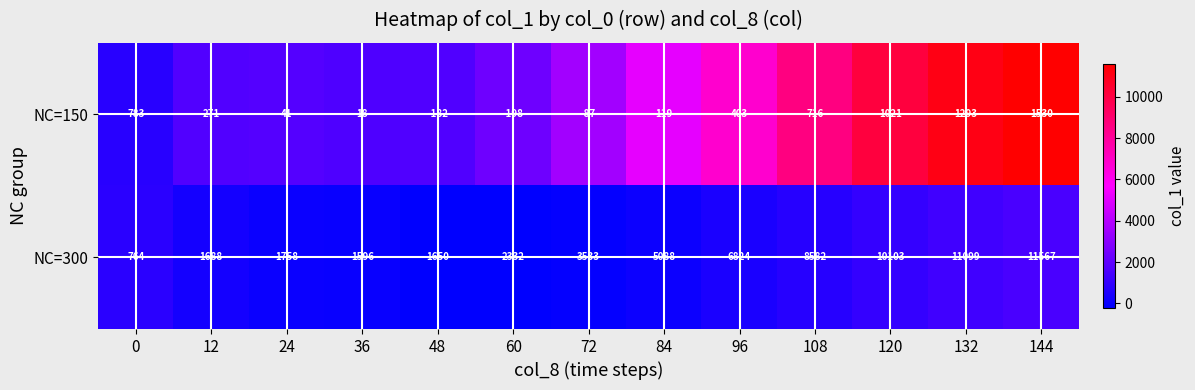

Reading left to right, what are all the values shown in this chart?

NC=150: 783	271	41	18	-182	-198	-87	119	403	716	1021	1293	1530
NC=300: 764	1688	1758	1596	1650	2332	3533	5088	6824	8582	10103	11099	11567